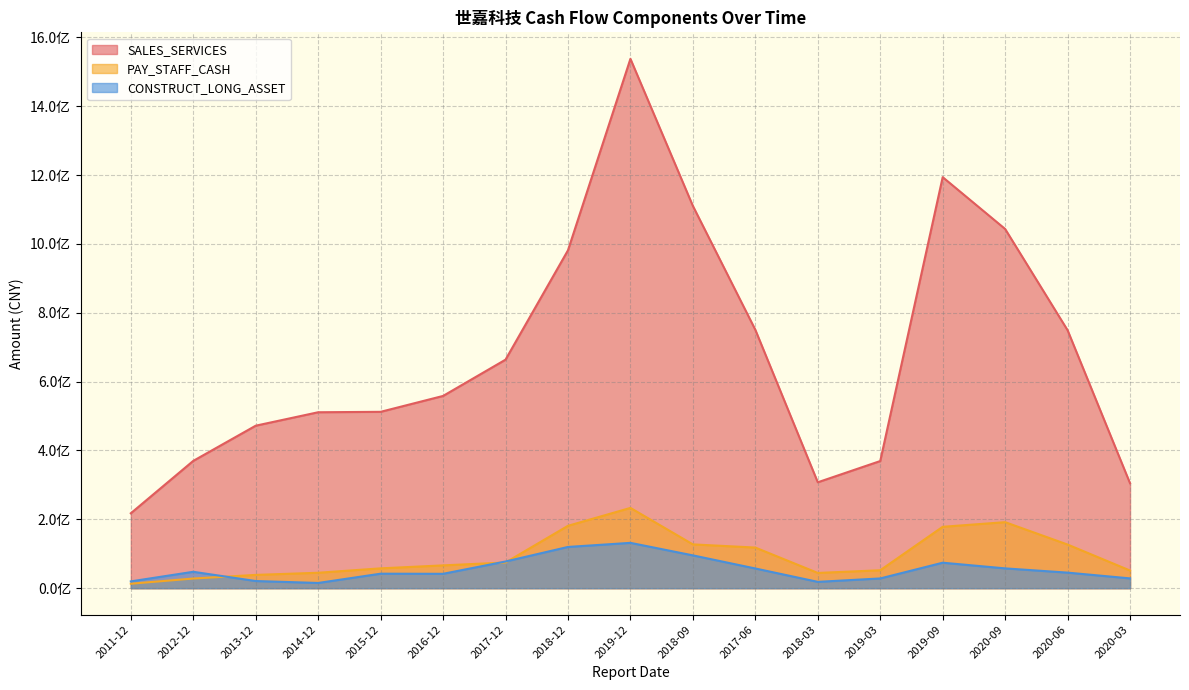

What position from the left is 2019-12?

9